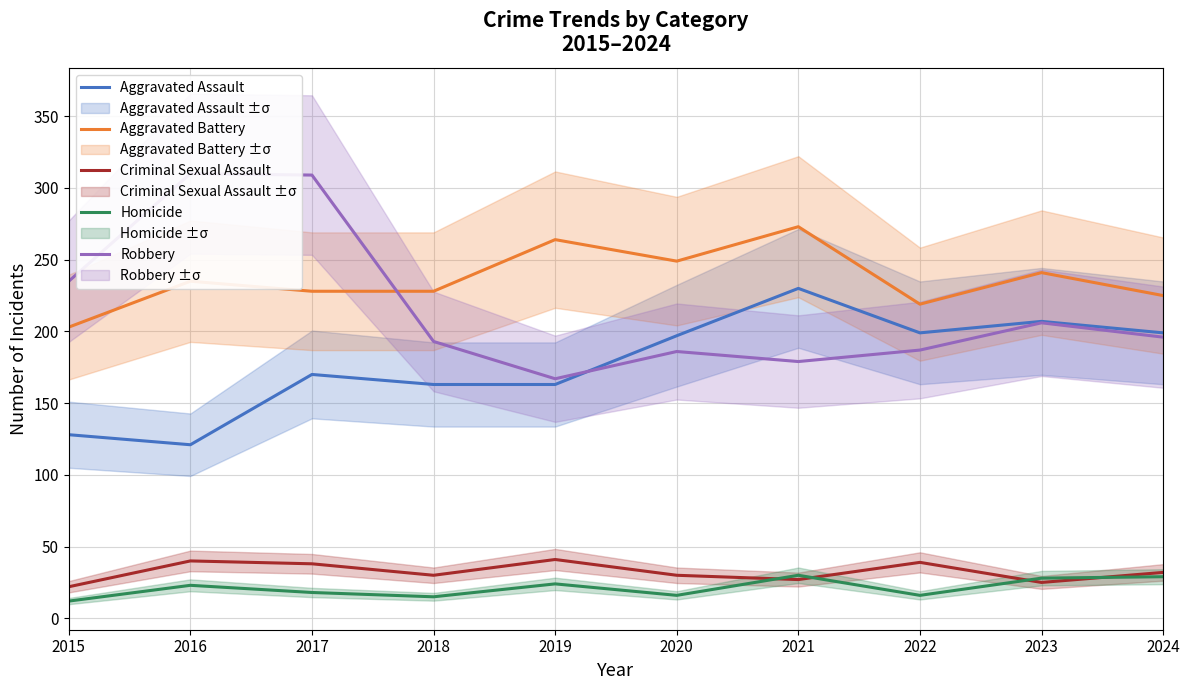

What is the average value of the Criminal Sexual Assault series?

32